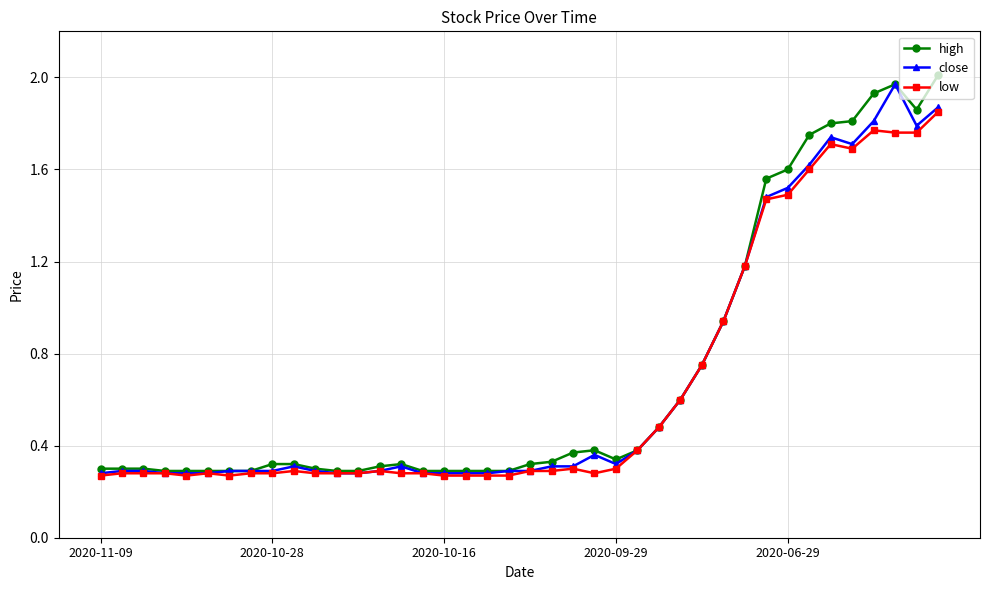

At how many categories does at least one series exceed 1?

10